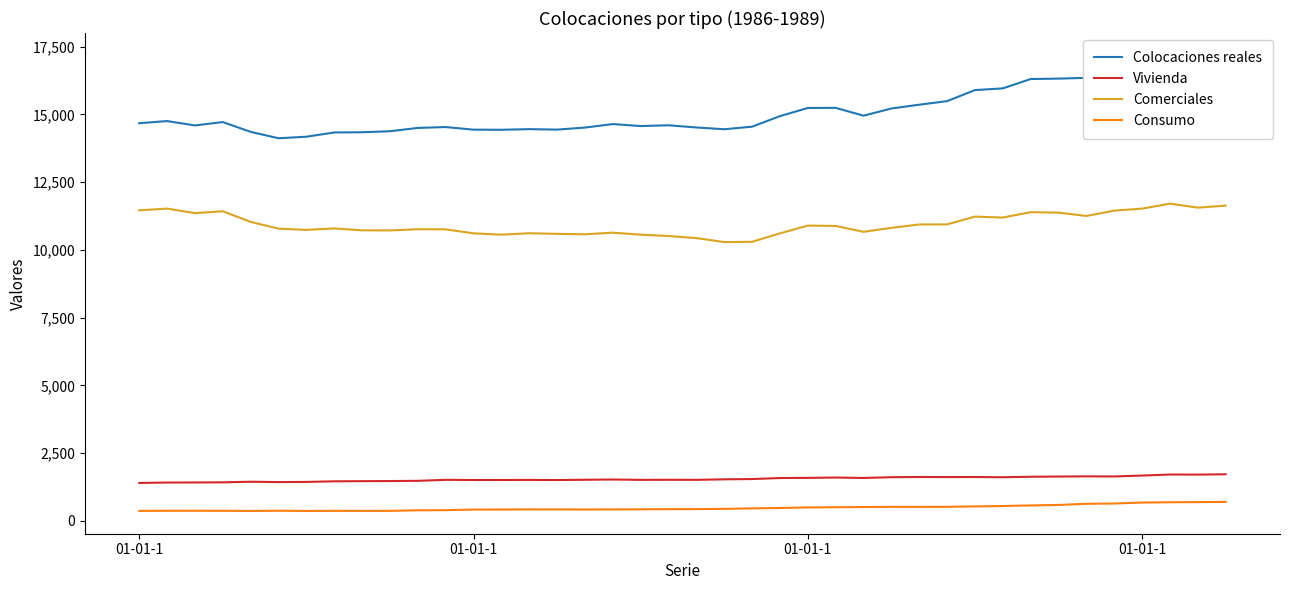

Rank the series by their maximum value, from highest to lowest.

Colocaciones reales, Comerciales, Vivienda, Consumo